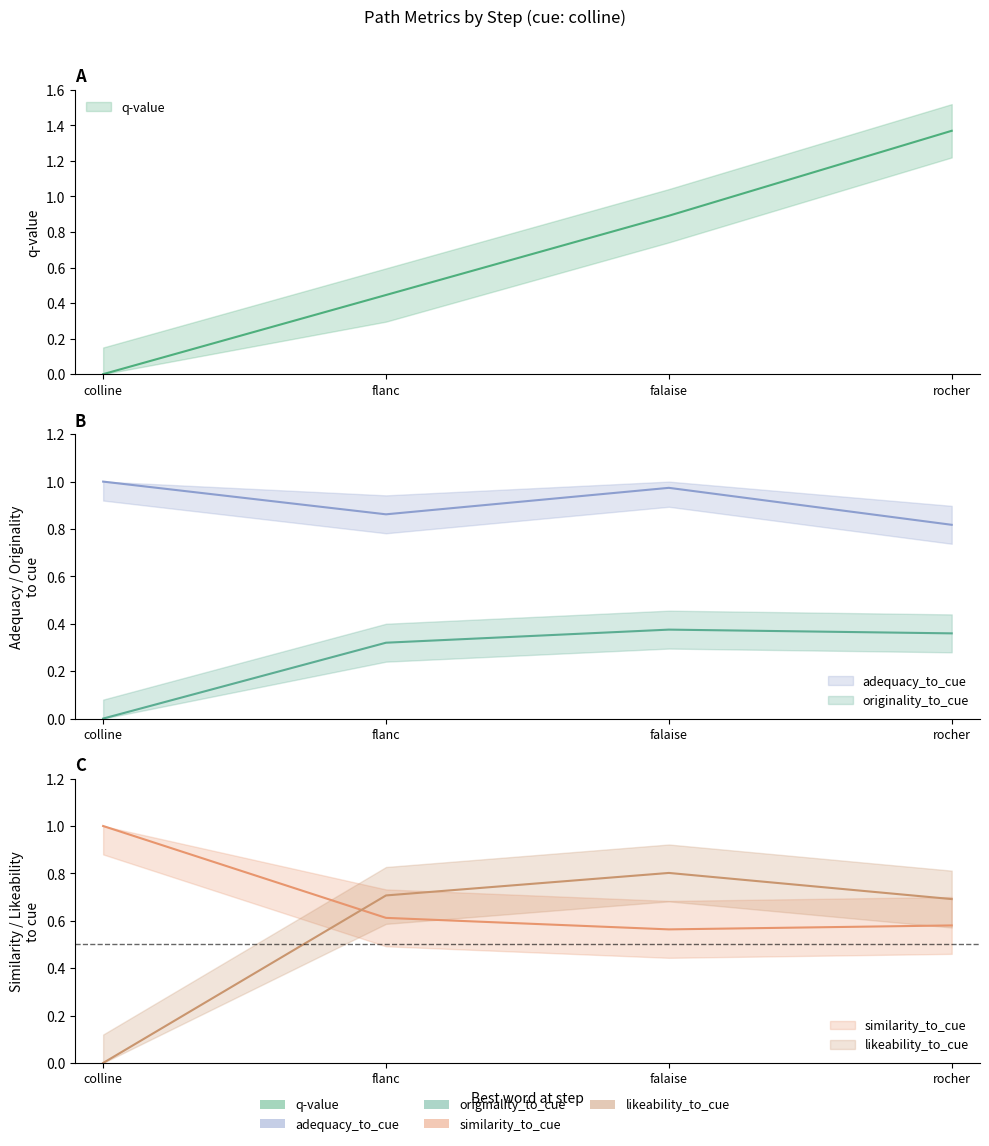

Does the chart display data point markers on the line(s)?

No